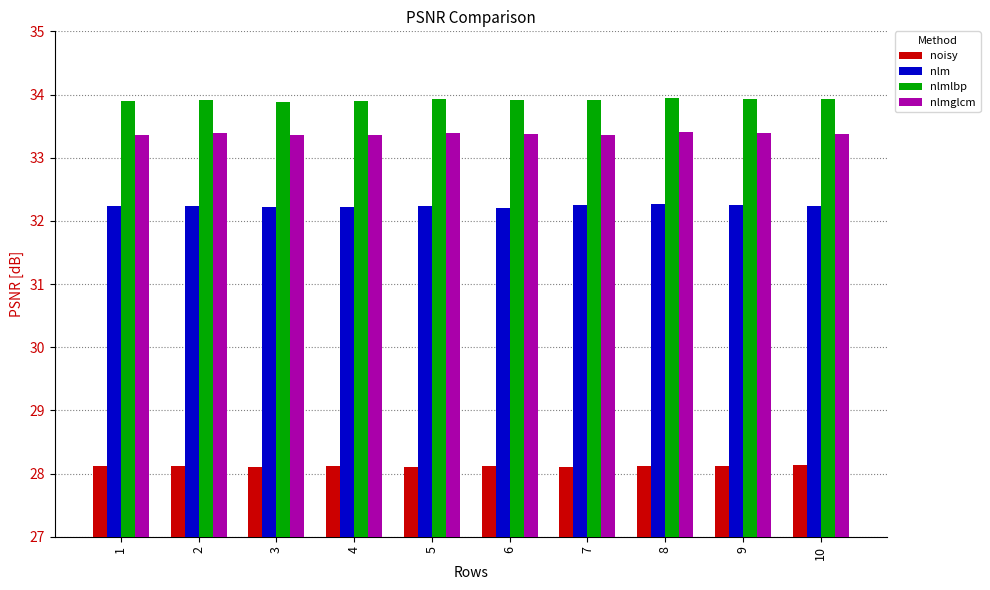

What is the difference between the maximum and minimum values in the nlm series?

0.1